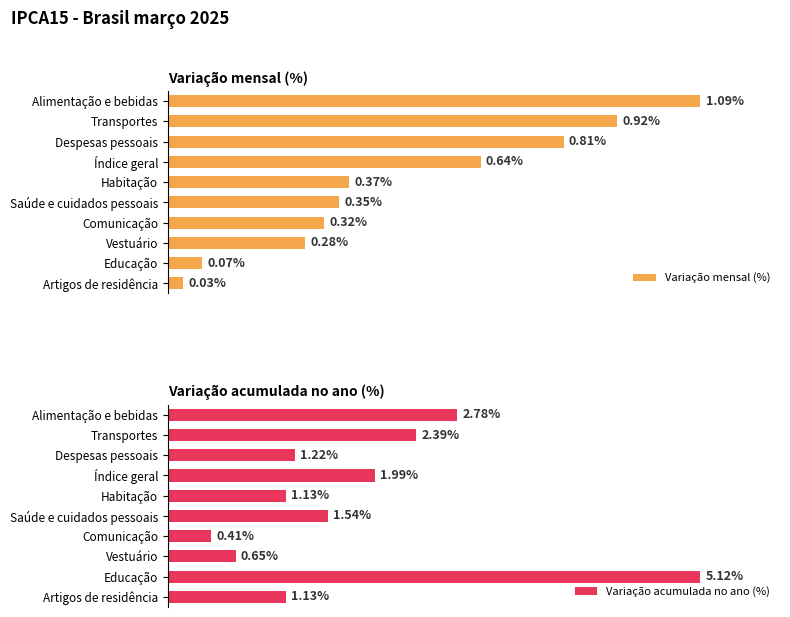

At which label is Variação mensal (%) closest to 0?

Artigos de residência